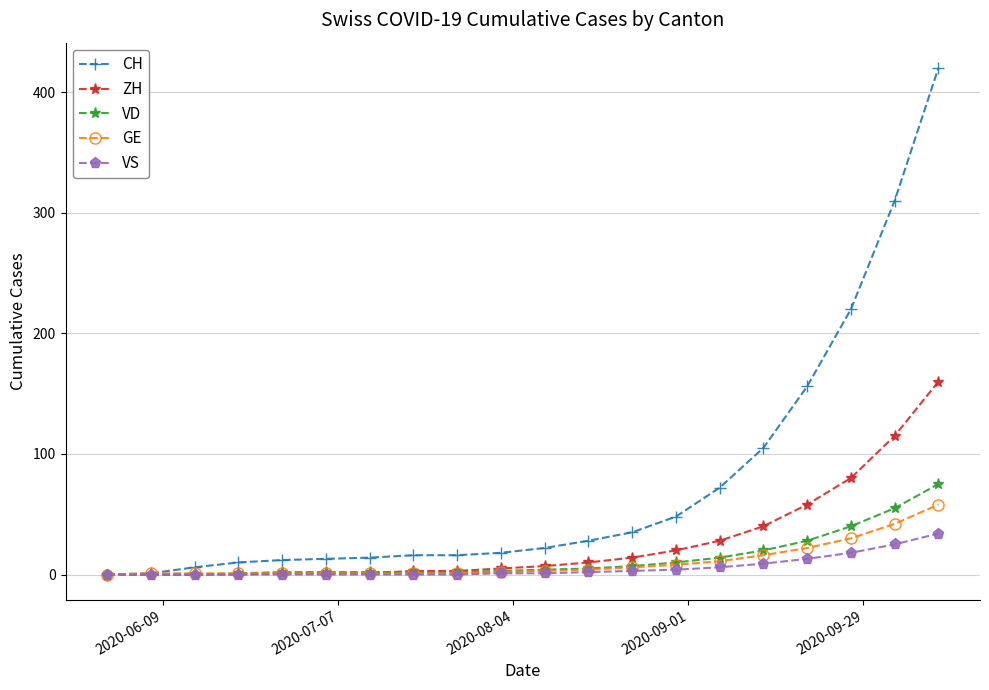

At how many categories does at least one series exceed 131?

4